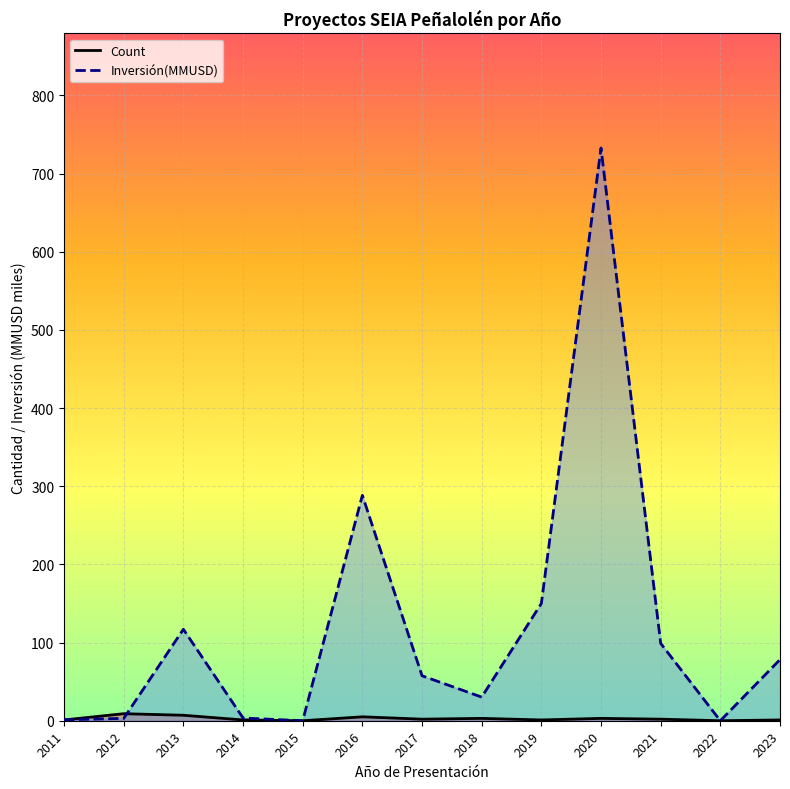

List the series in order of their peak value, highest first.

Inversión(MMUSD), Count